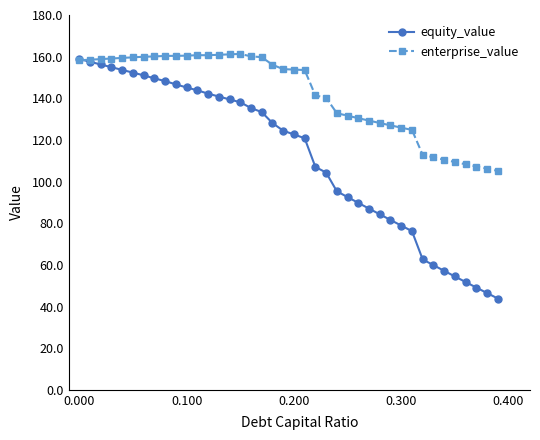

What is the value of the equity_value point at the 6th from the left?

152.3